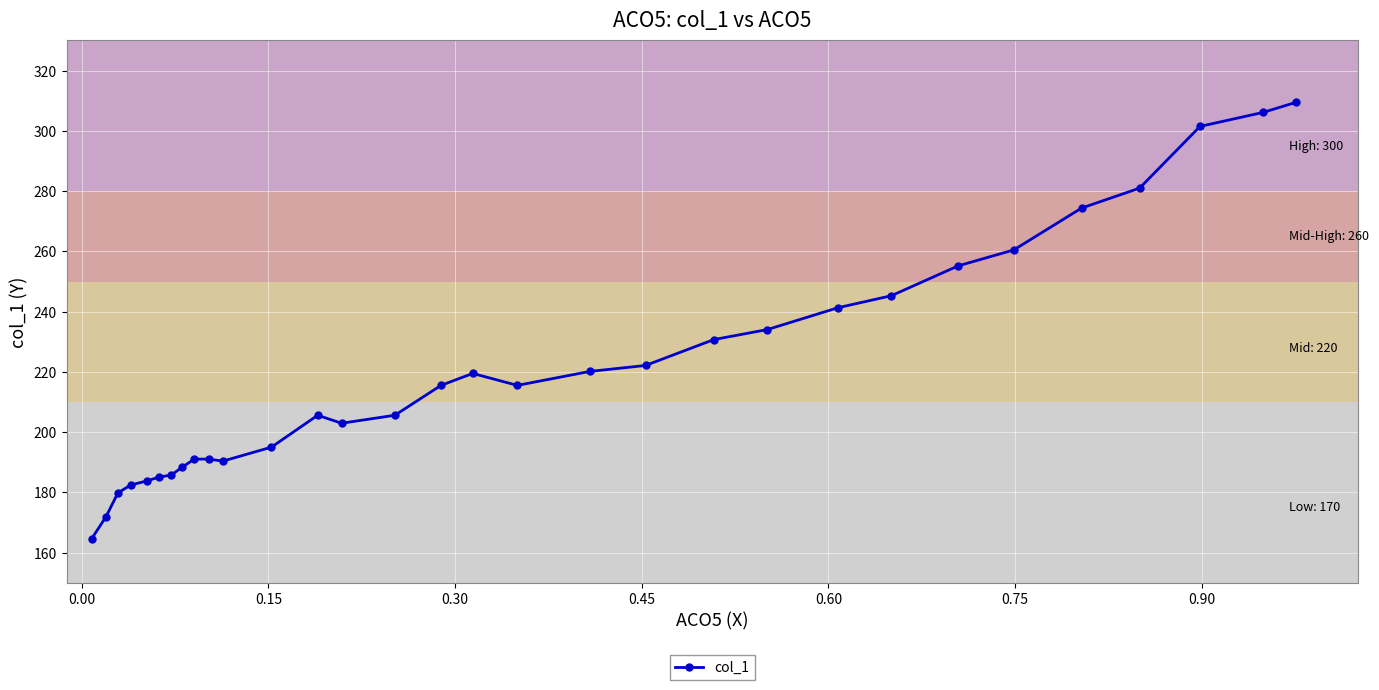

What is the minimum value shown in the chart?

164.6